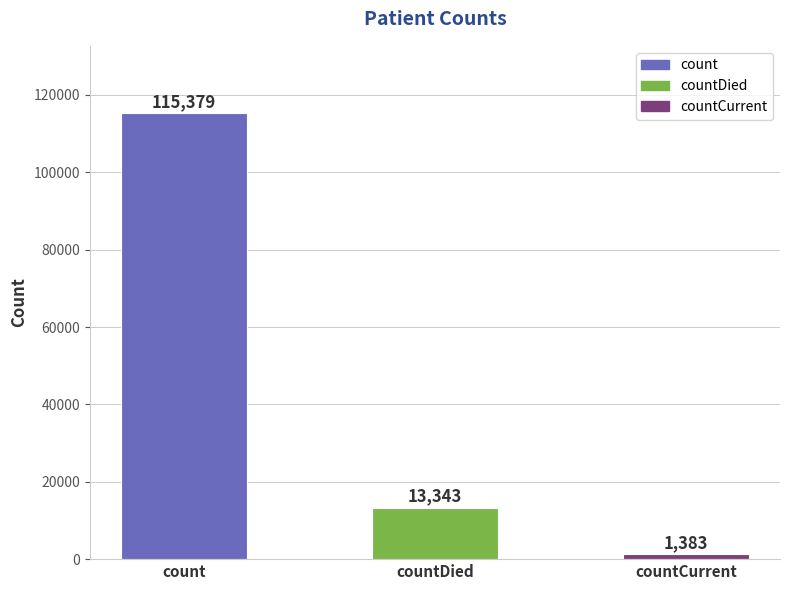

The chart shows a value of 115379 at count. True or false?

True